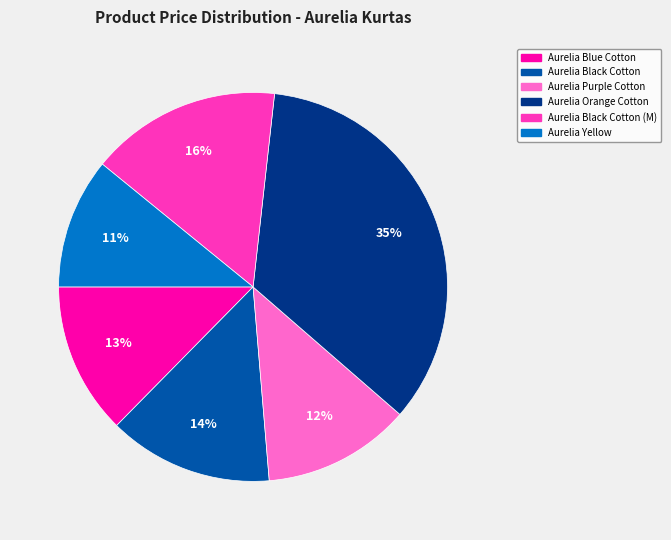

Does any single category account for the majority?

No